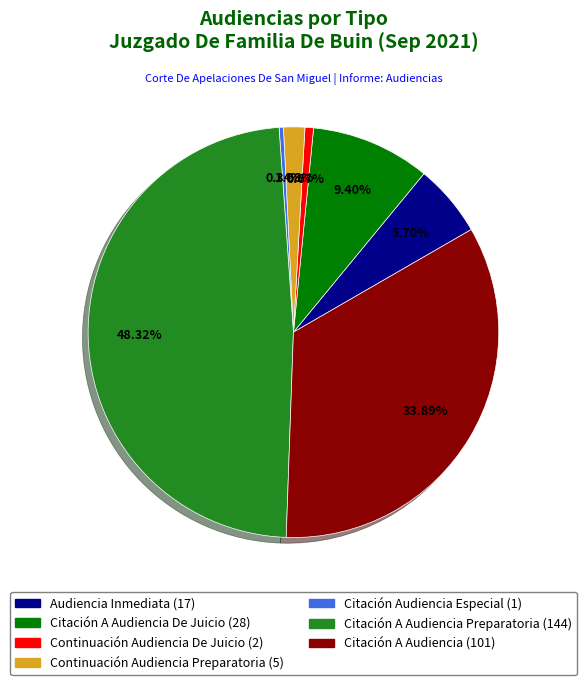

Is there a majority slice in this chart?

No